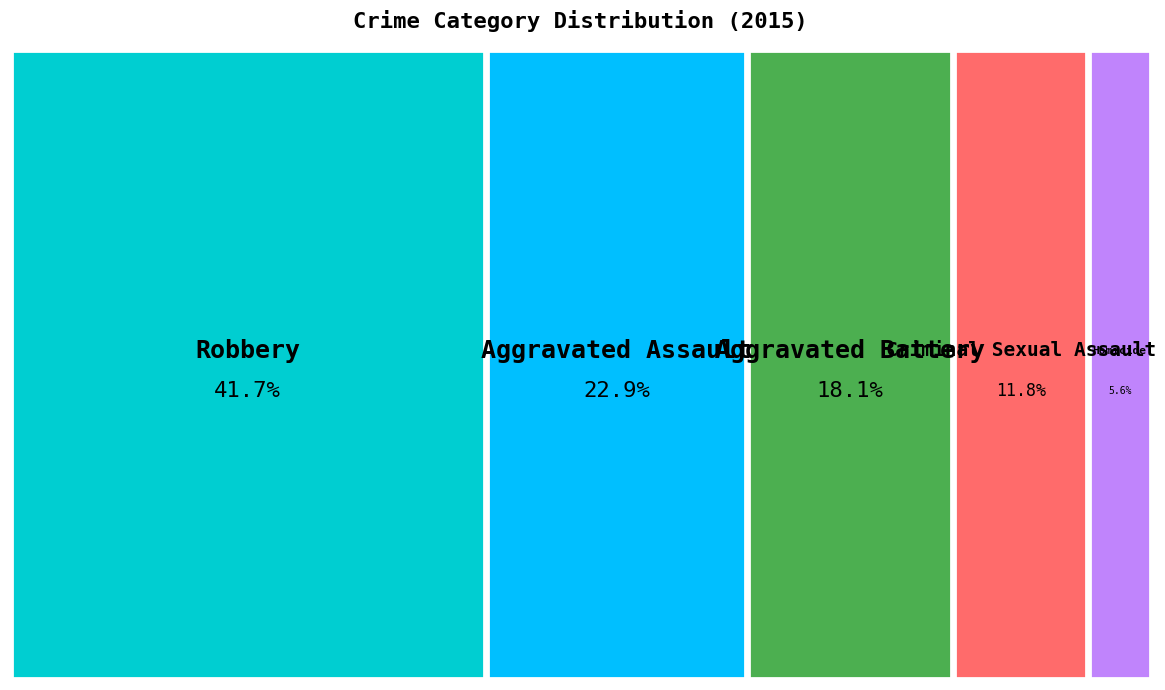

Which category has the biggest portion of the pie?

Robbery